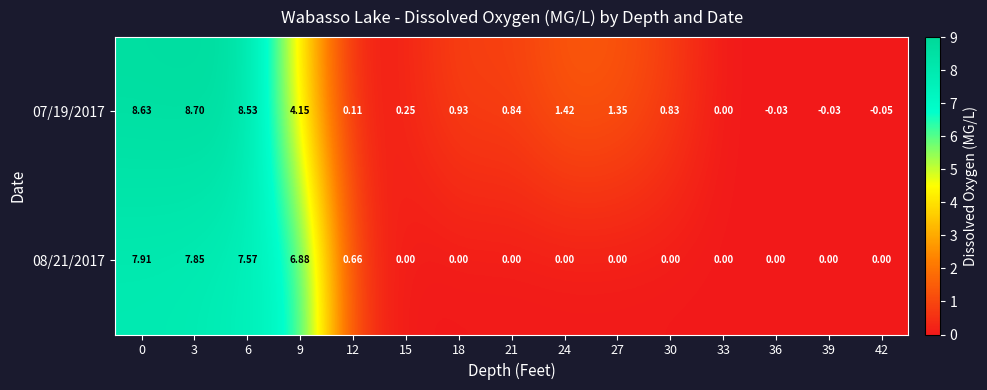

Is the value of 07/19/2017 at 39 greater than the value of 08/21/2017 at 0?

No